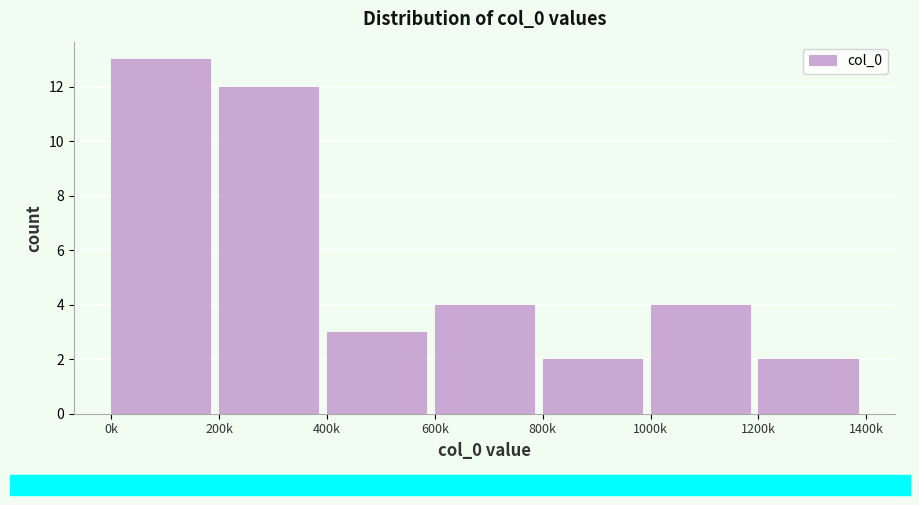

Reading left to right, transcribe all the data shown in this chart.

0k=13	200k=12	400k=3	600k=4	800k=2	1000k=4	1200k=2